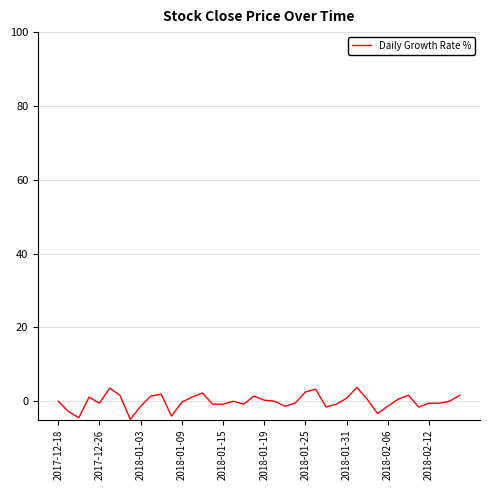

What is the smallest value displayed?

-4.9